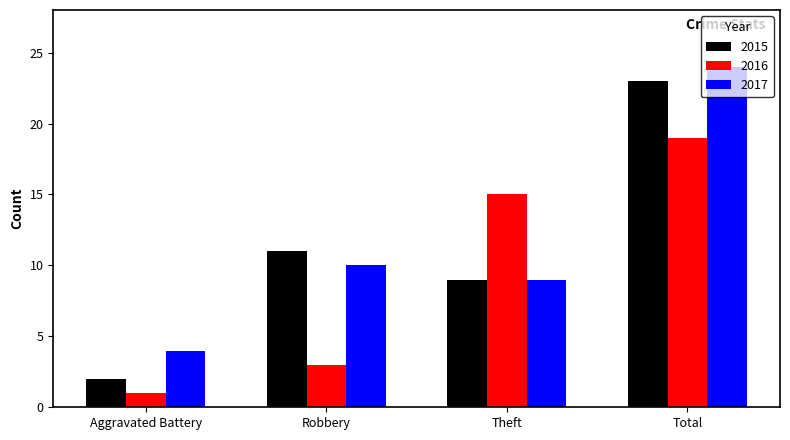

Rank the series by their average value, from highest to lowest.

2017, 2015, 2016